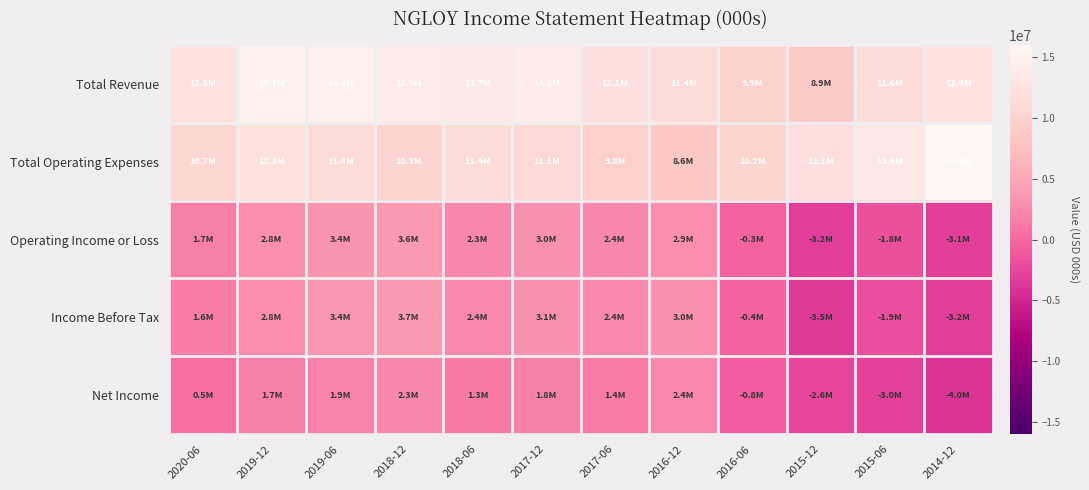

Which series has the largest range (max minus min)?

Total Operating Expenses